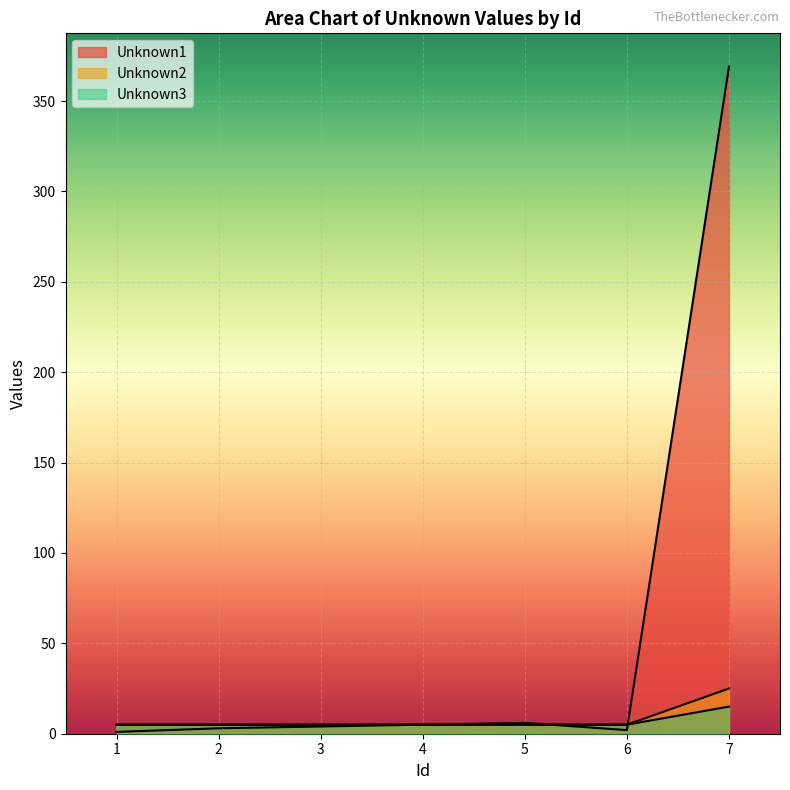

What is the sum of the Unknown2 values at 1 and 7?

30